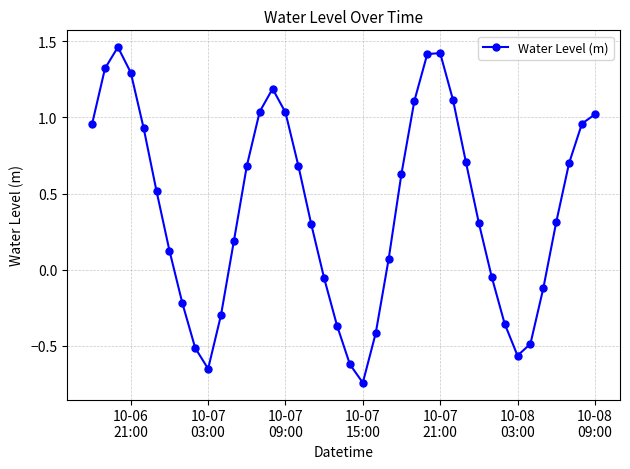

What is the sum of all values?

16.0